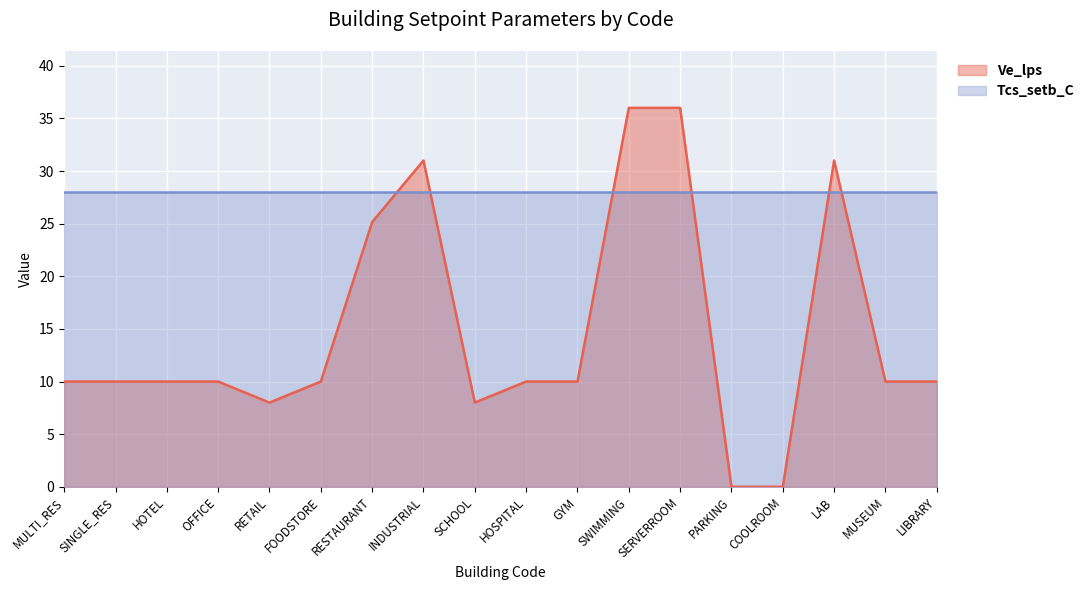

Which category has the lowest value across all series?

PARKING